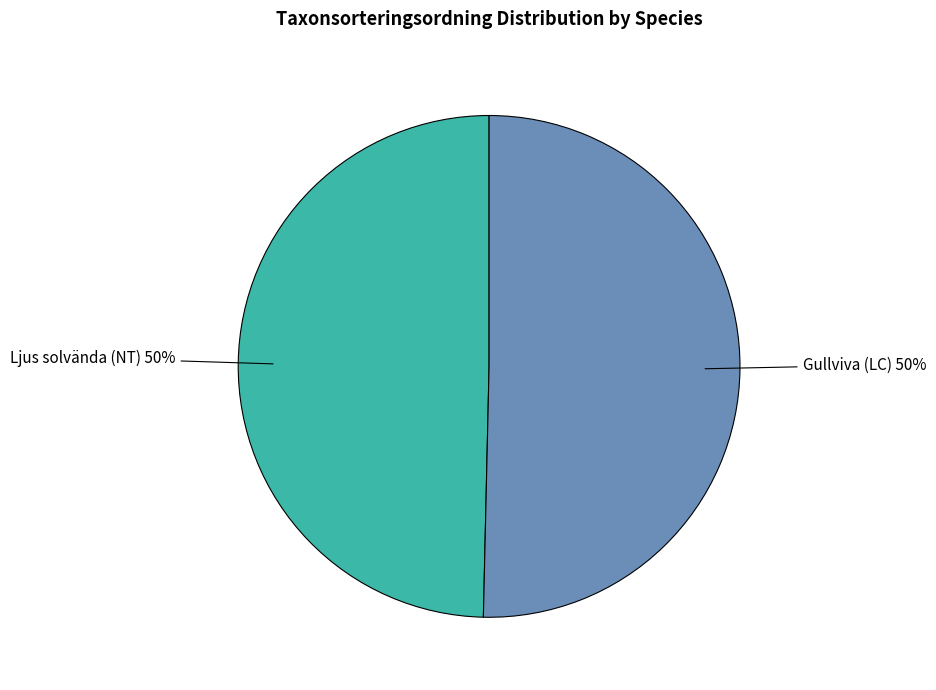

Combined, do Ljus solvända (NT) and Gullviva (LC) account for over 50%?

Yes